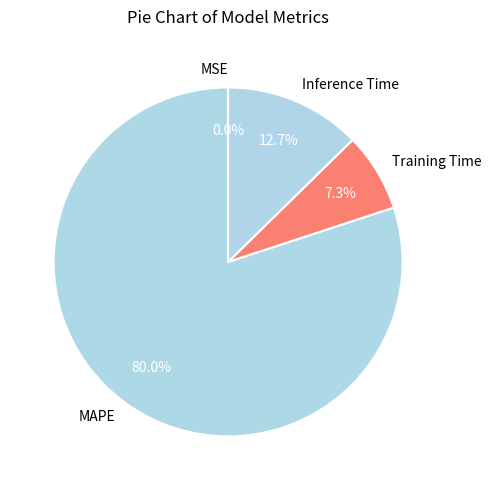

Which category has the biggest portion of the pie?

MAPE